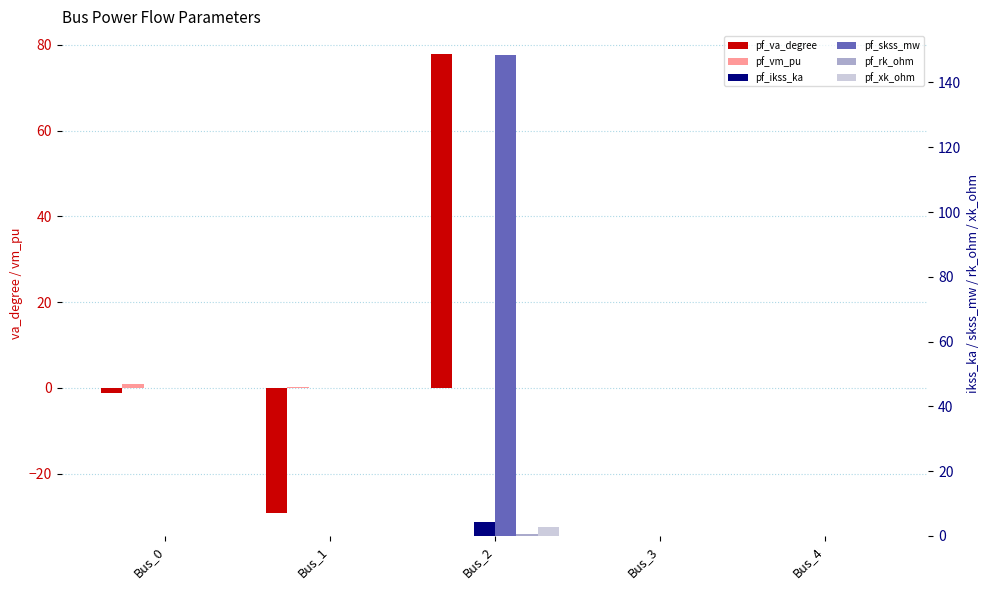

How many positive values does the pf_va_degree series have?

1